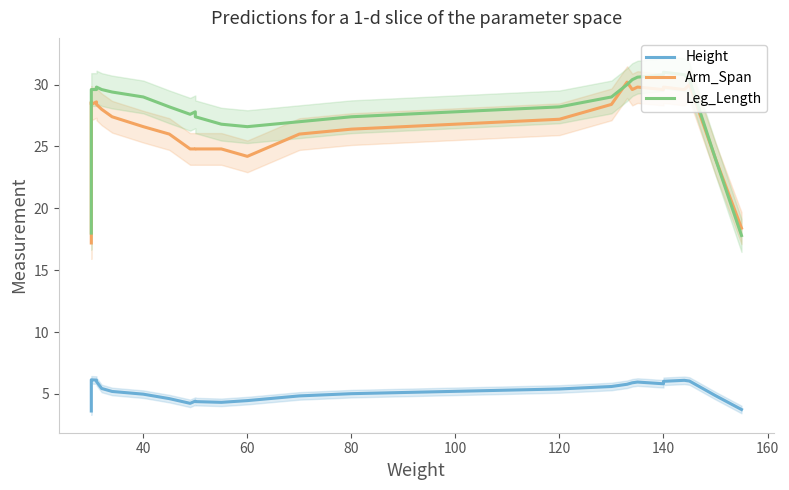

Which series has the largest range (max minus min)?

Leg_Length